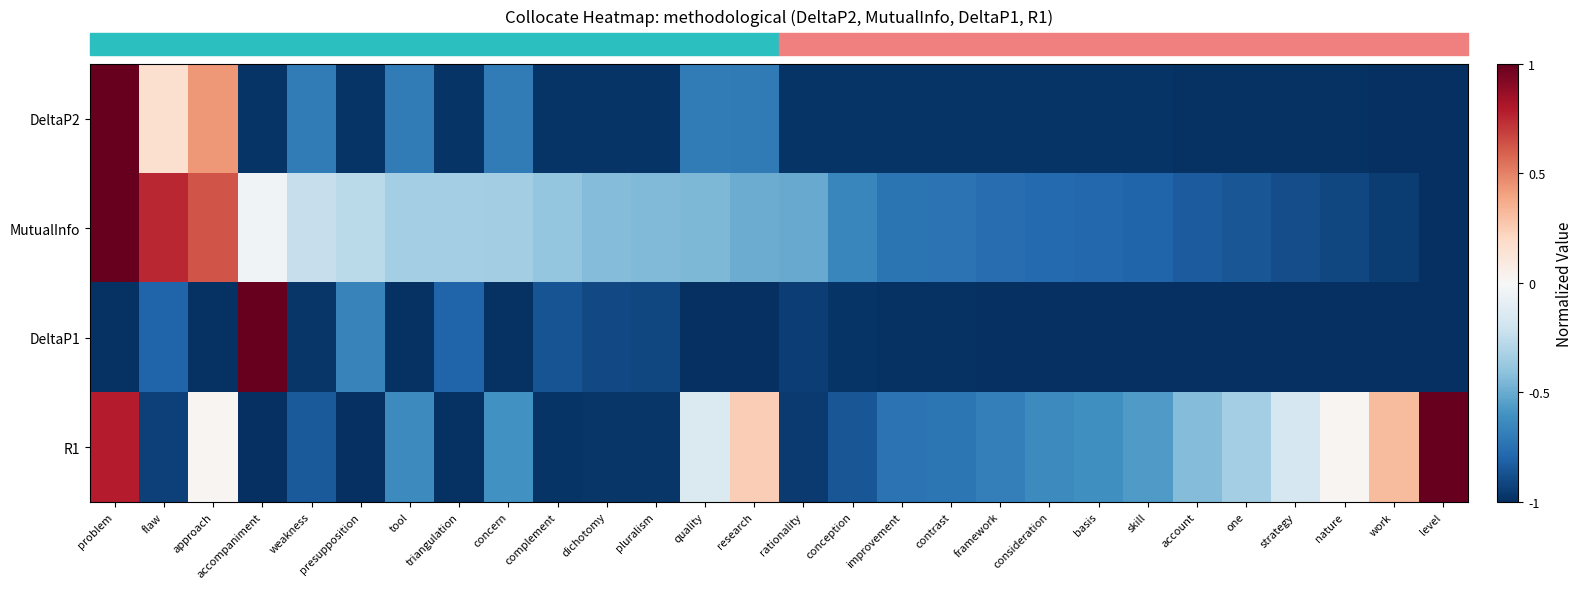

At which category is the sum across all series the highest?

problem